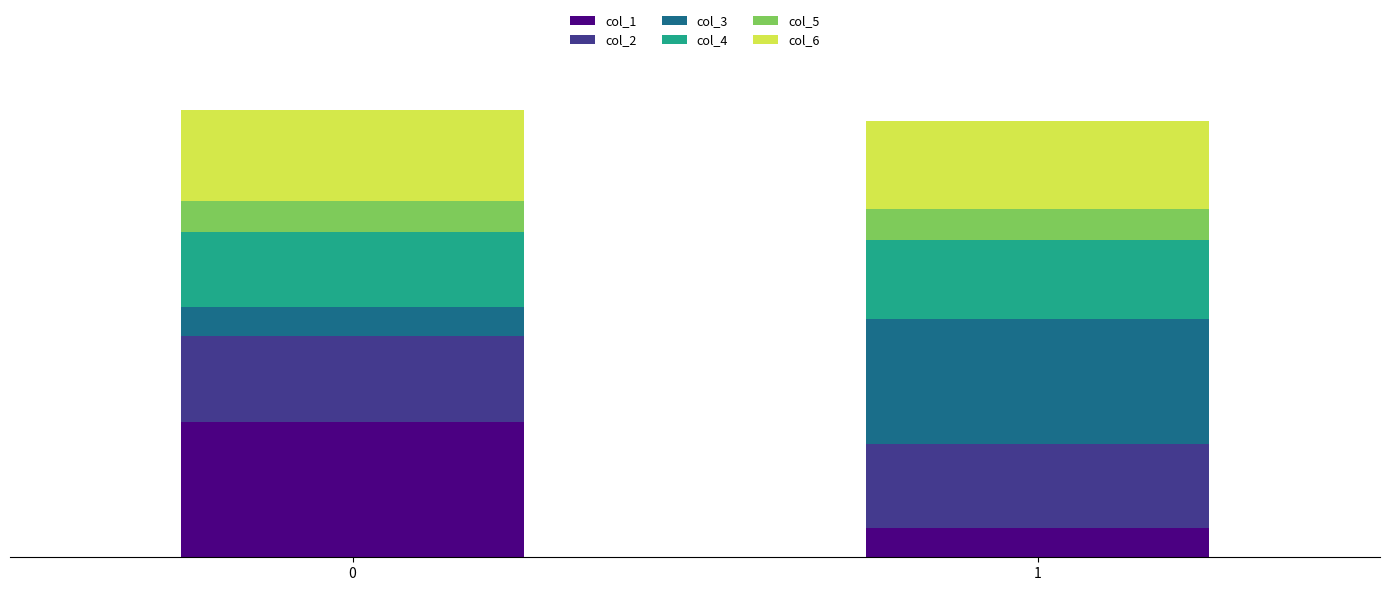

Which series has the largest total across all categories?

col_6